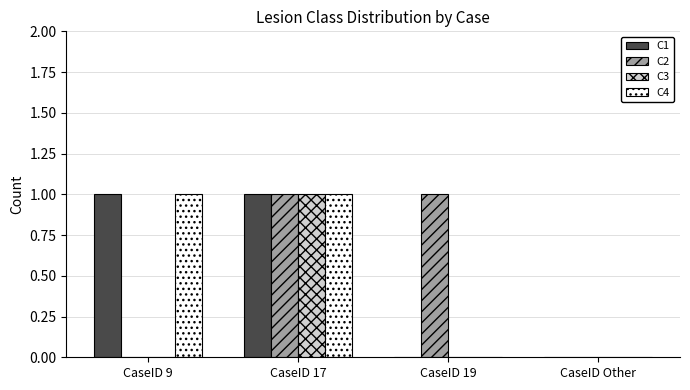

How many series are shown in this chart?

4